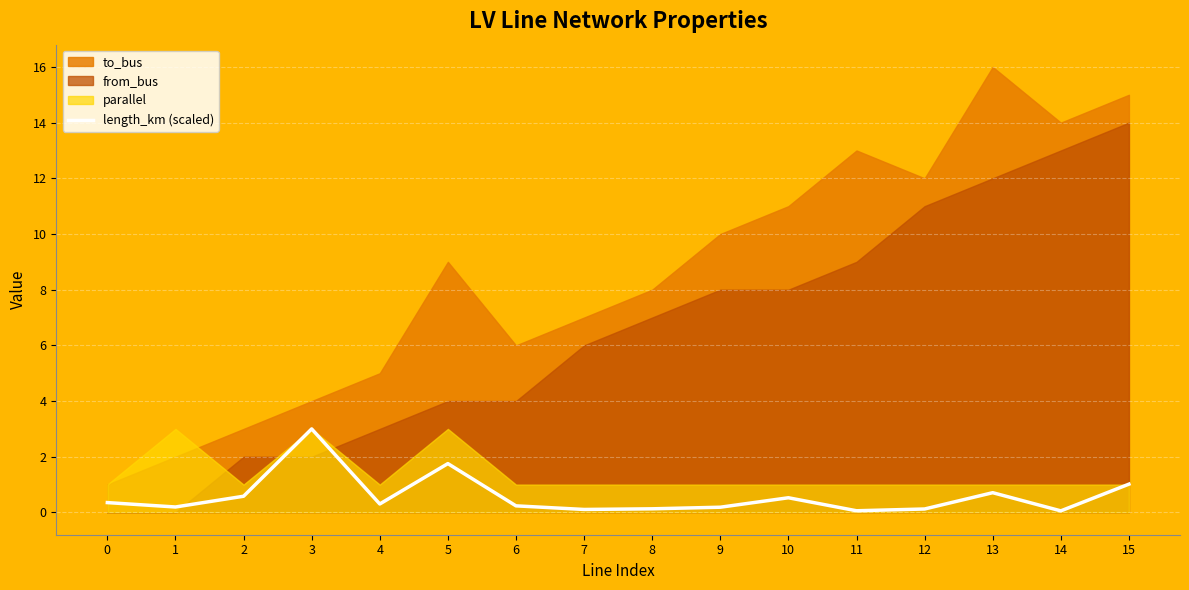

The length_km (scaled) series shows 0.1 at 8. True or false?

True